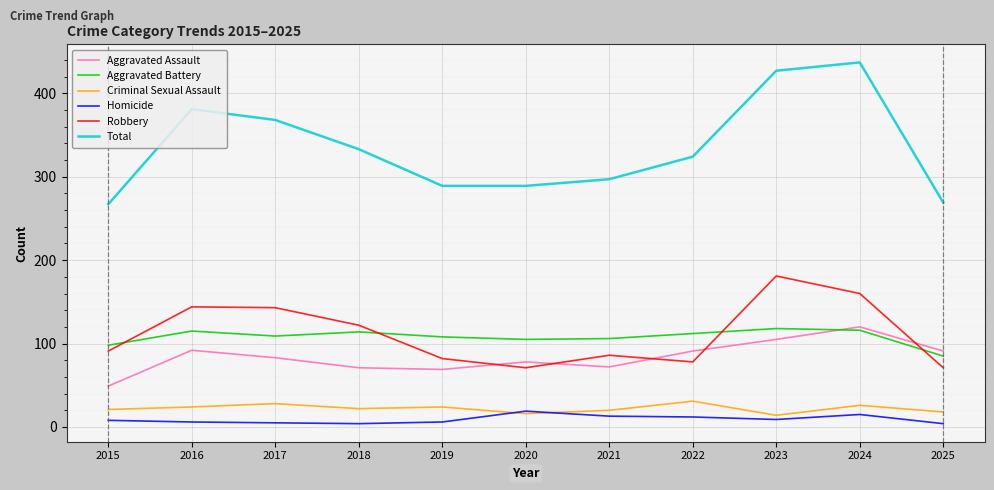

What are all the series names shown in the legend?

Aggravated Assault, Aggravated Battery, Criminal Sexual Assault, Homicide, Robbery, Total